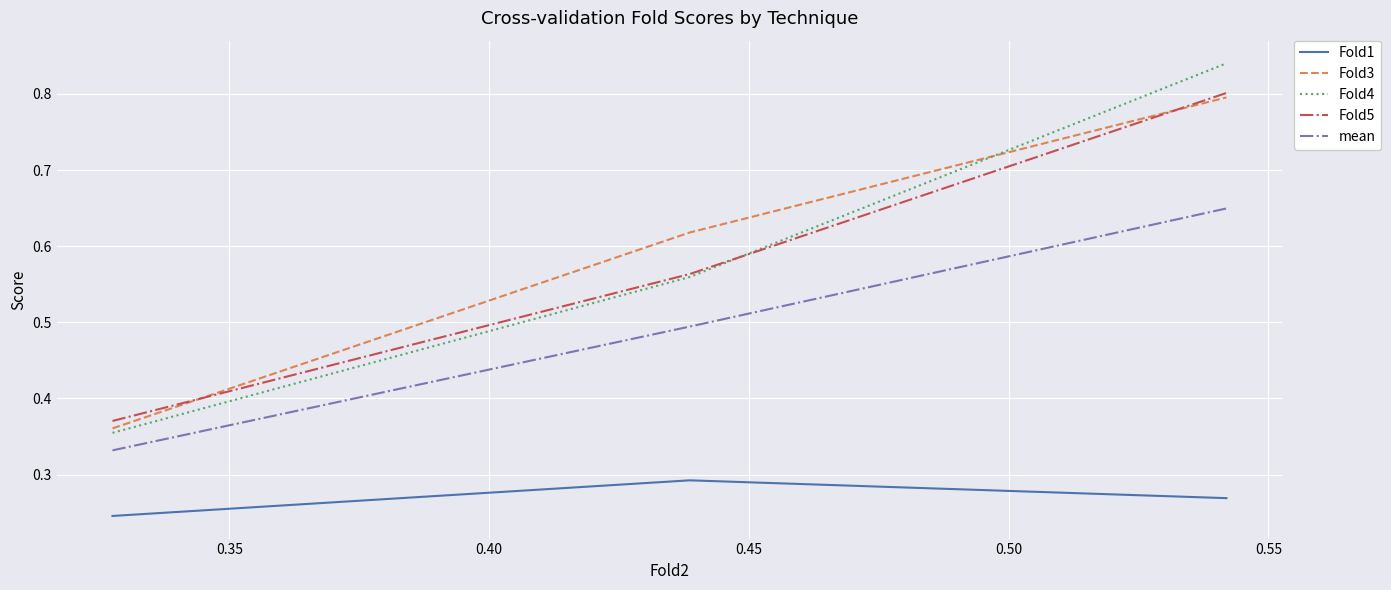

How many lines are shown in the chart?

5